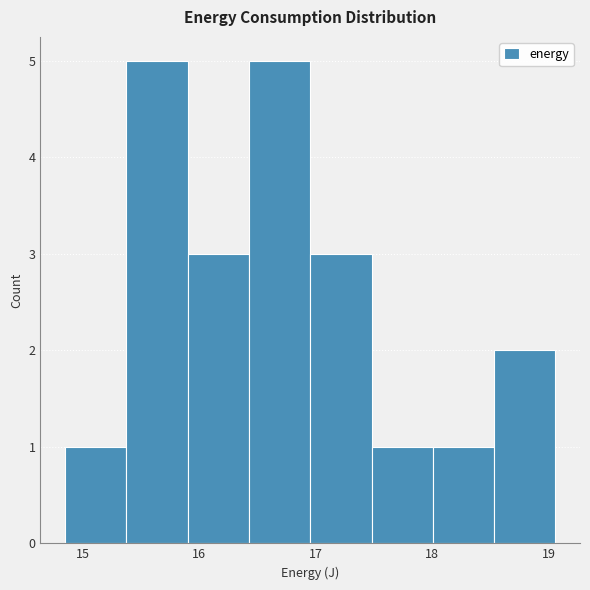

Reading left to right, transcribe this chart: for each bar, give the range it covers on the x-axis and its height. Neither the bar edges nor the heights are printed on the chart, so give them approximately, as read against the axes.

14.8 to 15.4: 1
15.4 to 15.9: 5
15.9 to 16.4: 3
16.4 to 17.0: 5
17.0 to 17.5: 3
17.5 to 18.0: 1
18.0 to 18.5: 1
18.5 to 19.1: 2